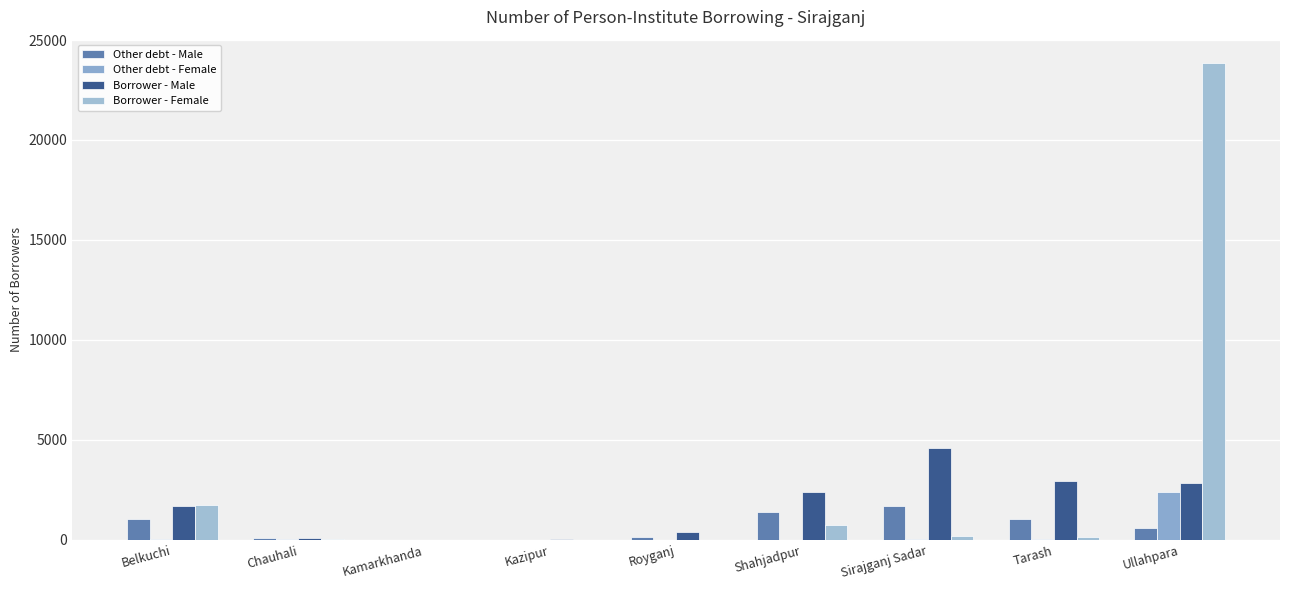

How many groups of bars are there?

9